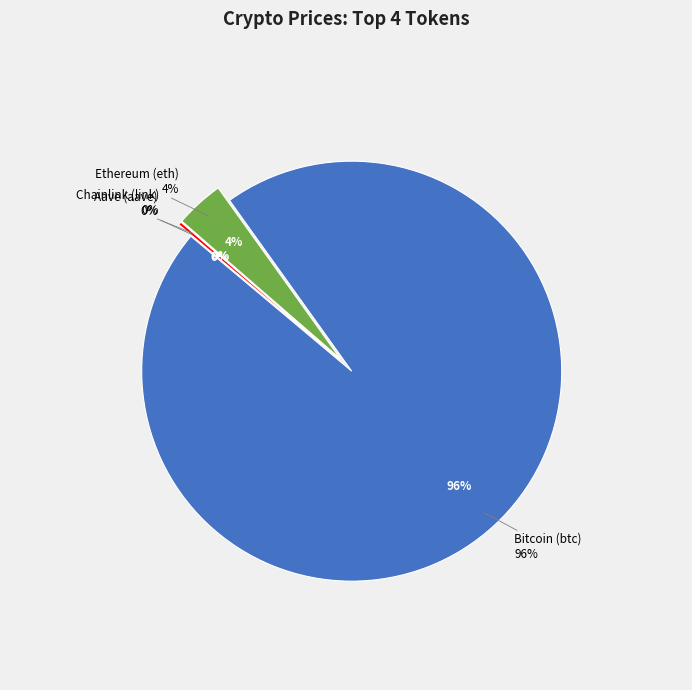

What is the largest slice in the pie chart?

Bitcoin (btc)